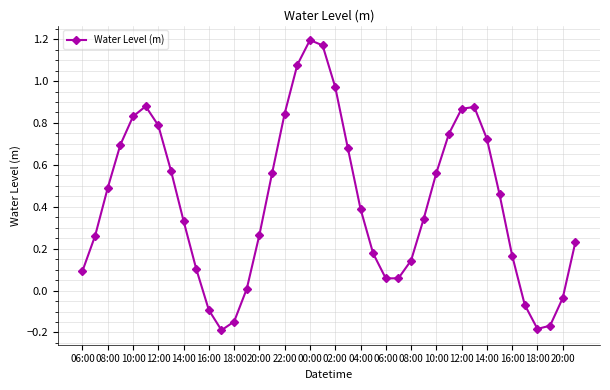

What is the difference between the maximum and minimum values?

1.4